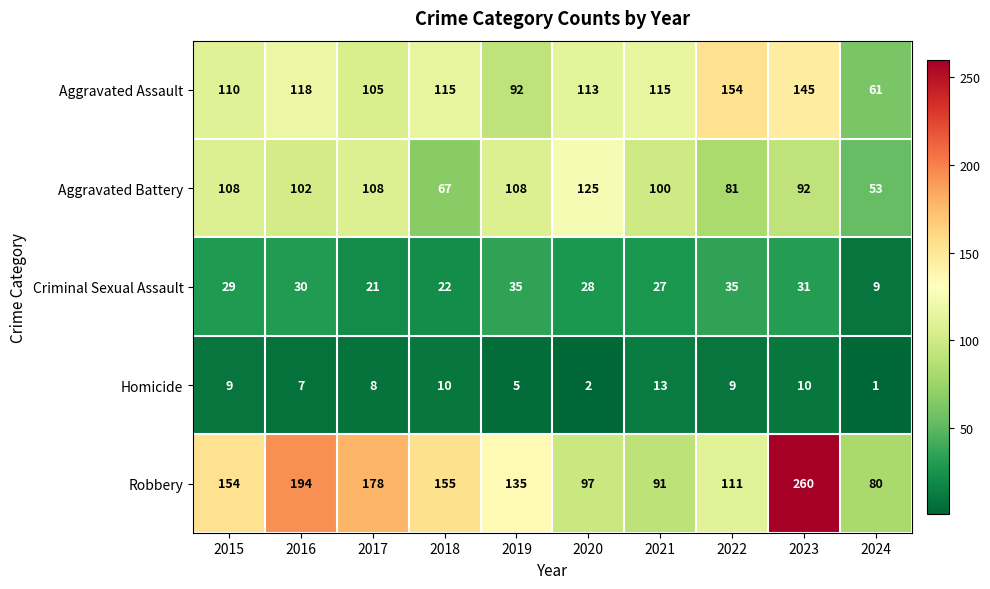

What is the highest value of the Homicide series?

13